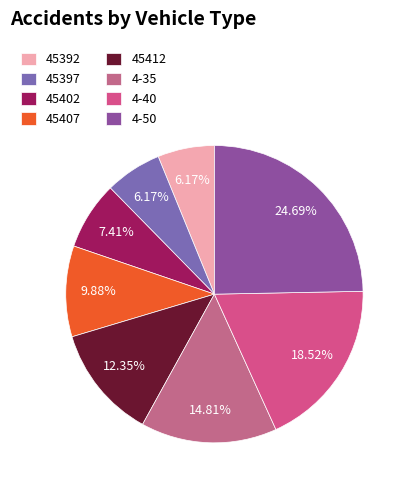

Do 45402 and 45407 together represent more than half of the pie?

No